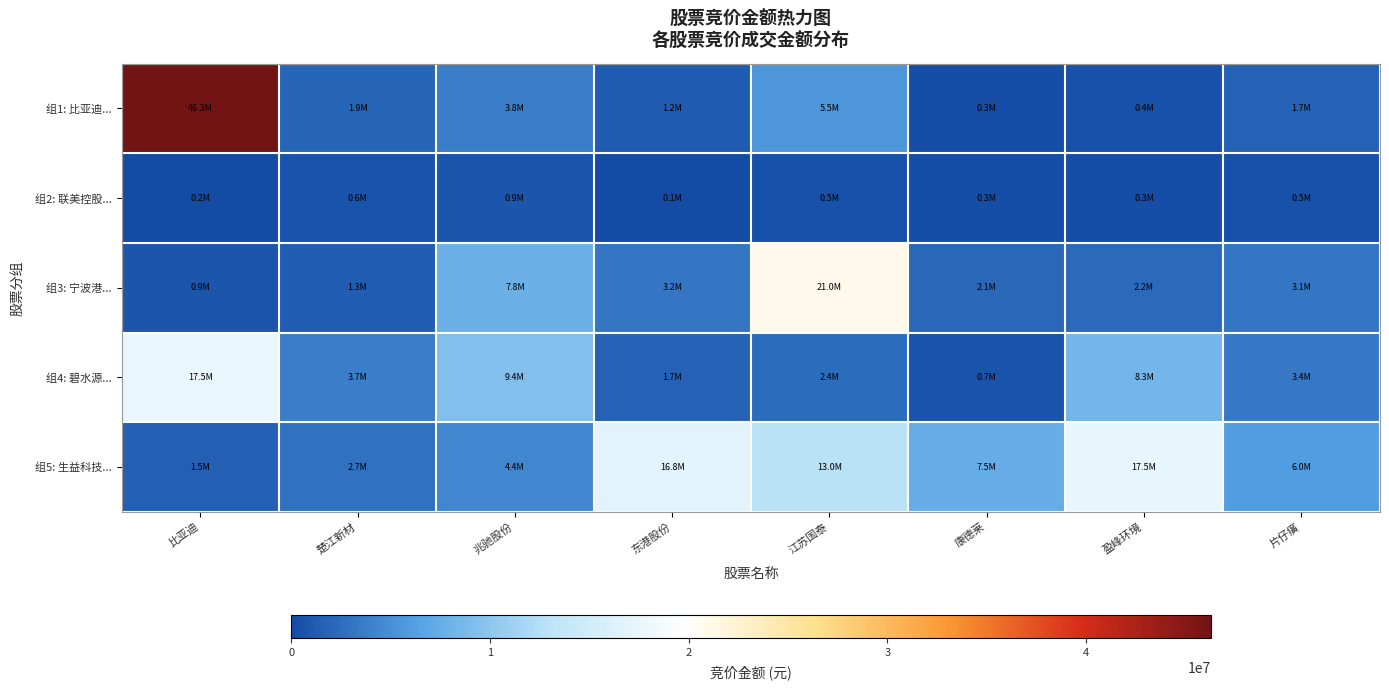

What is the total value across all series at 东港股份?

22914759